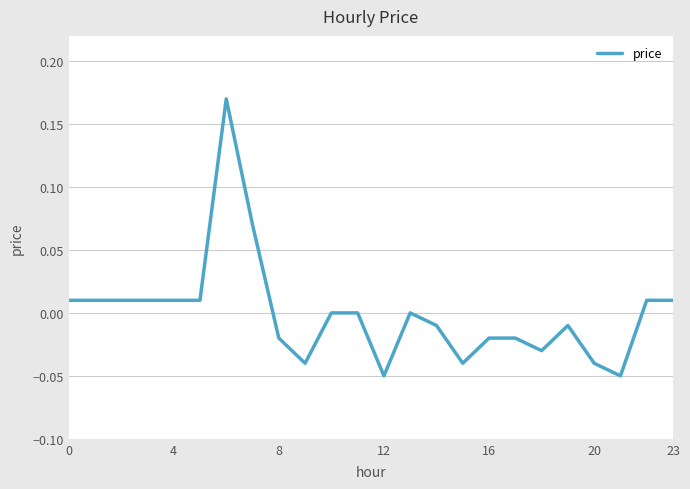

Is this an area chart (filled region under the line)?

No